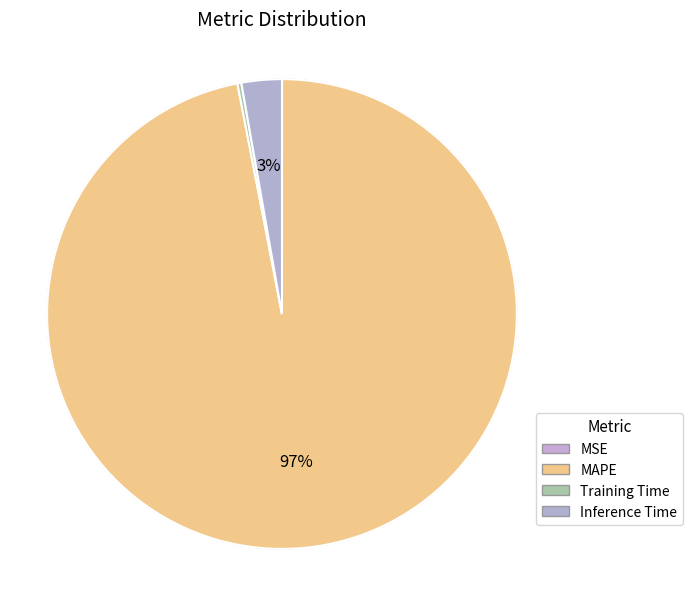

Rank the categories by value from highest to lowest.

MAPE, Inference Time, Training Time, MSE